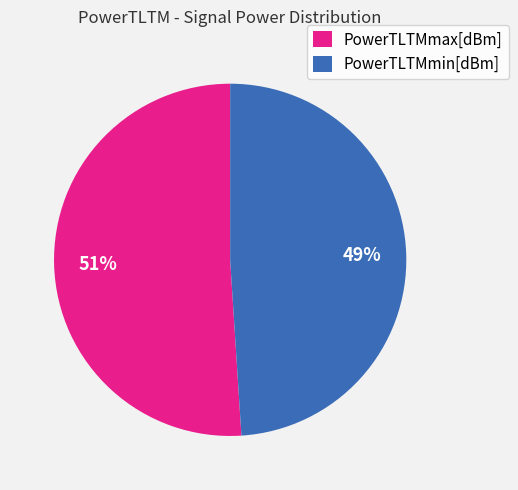

Rank the categories by value from lowest to highest.

PowerTLTMmin[dBm], PowerTLTMmax[dBm]